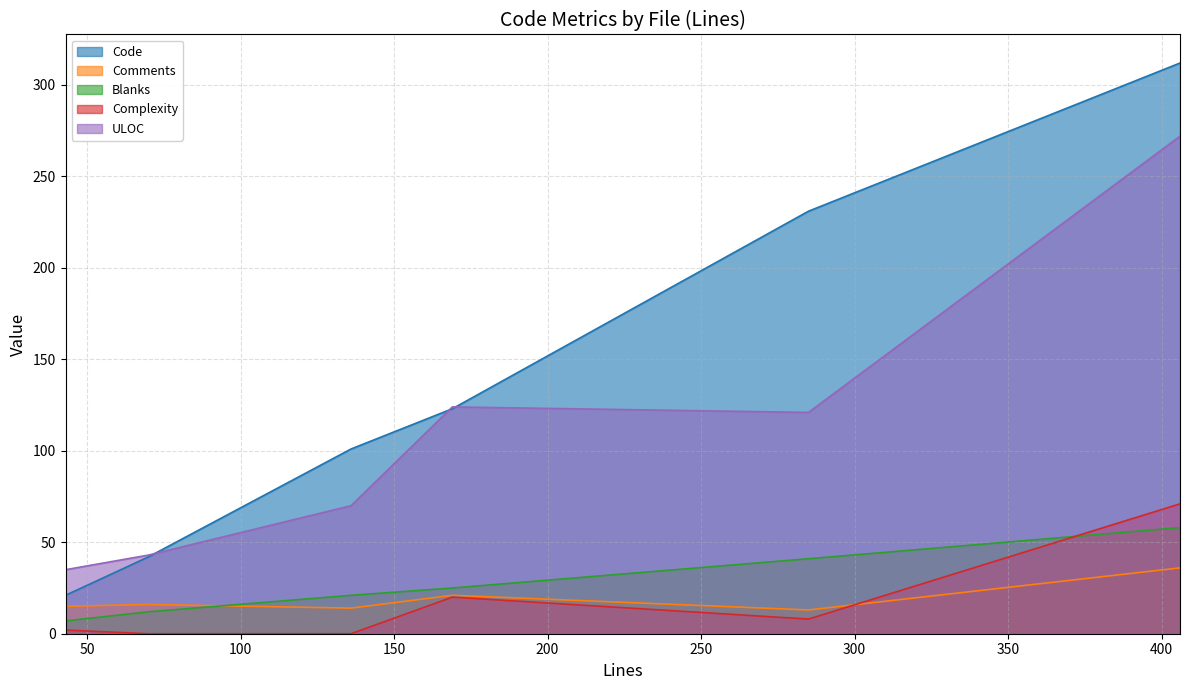

What is the spread (max minus min) of values at 43?

33